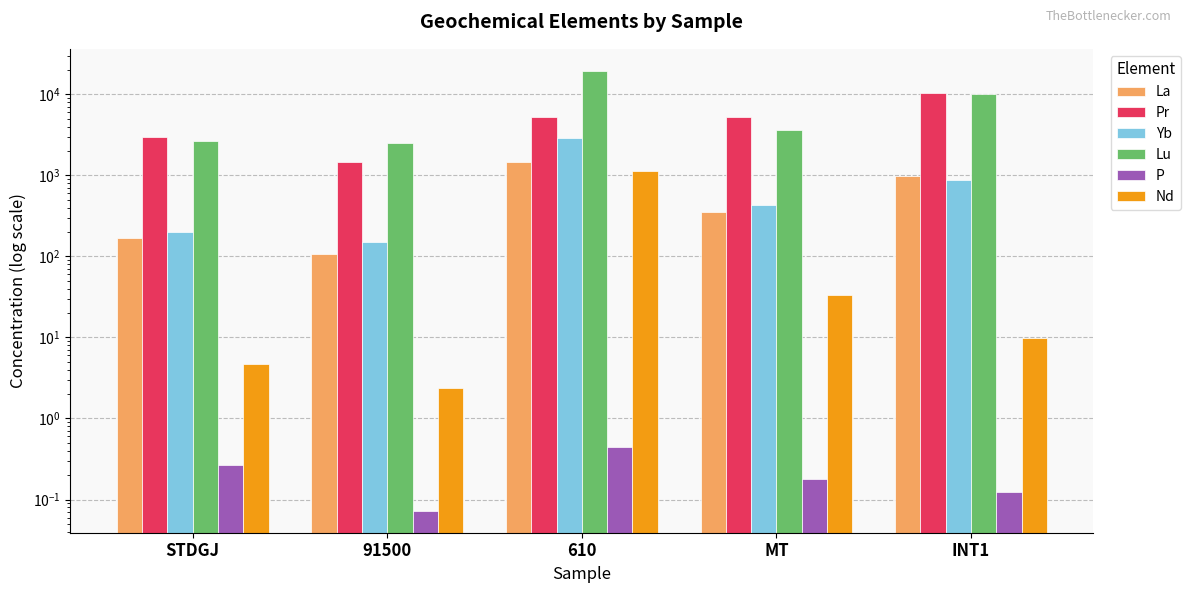

Read the La value at MT.

357.3